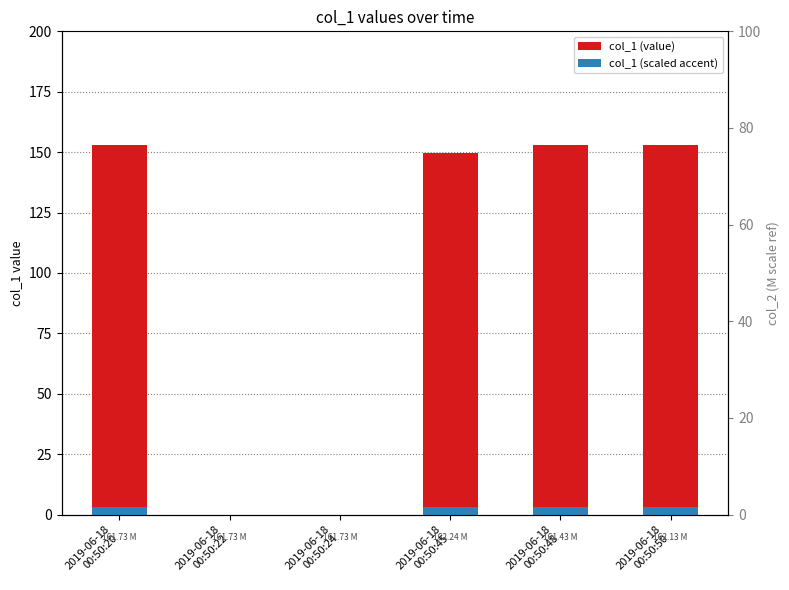

Which category has the highest value across all series?

2019-06-18
00:50:48